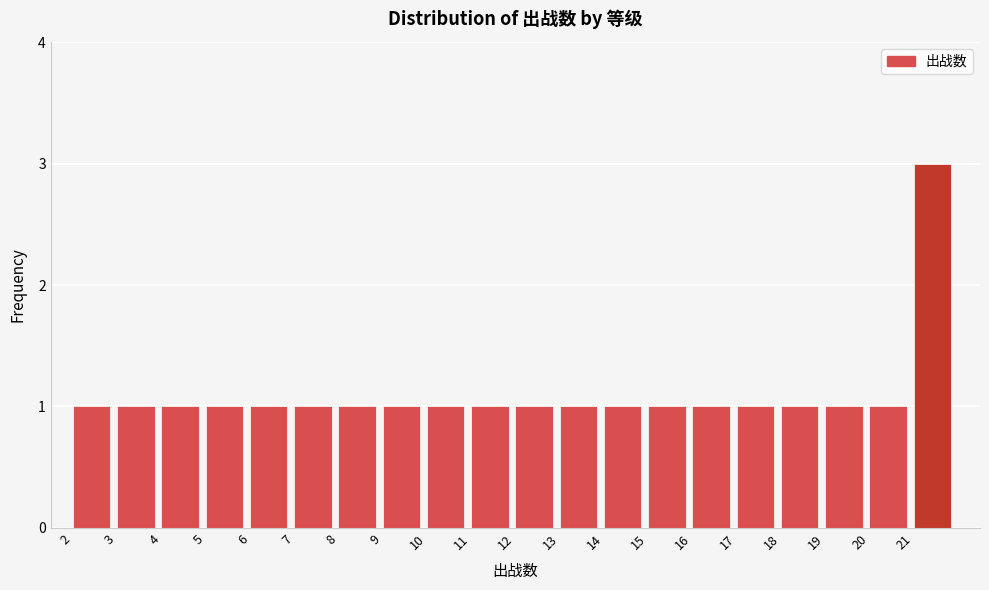

How tall is the bar that spans 20 to 21 on the x-axis? The values are not printed on the chart, so give them approximately, as read against the axis.

1